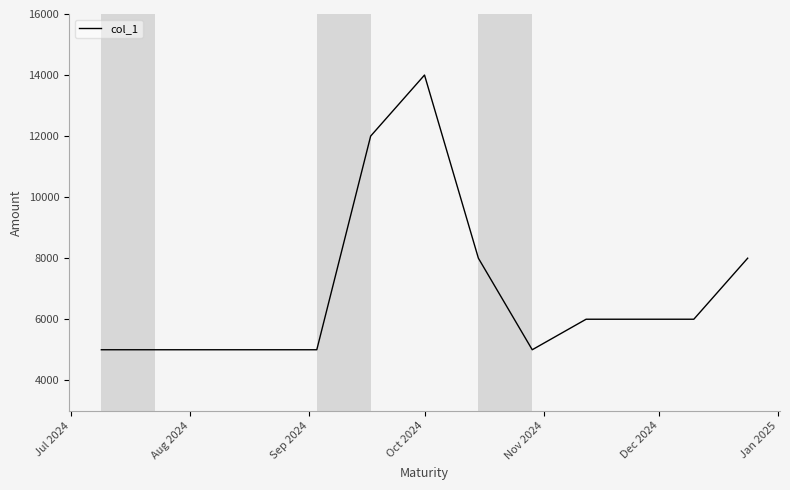

What is the minimum value shown in the chart?

5000